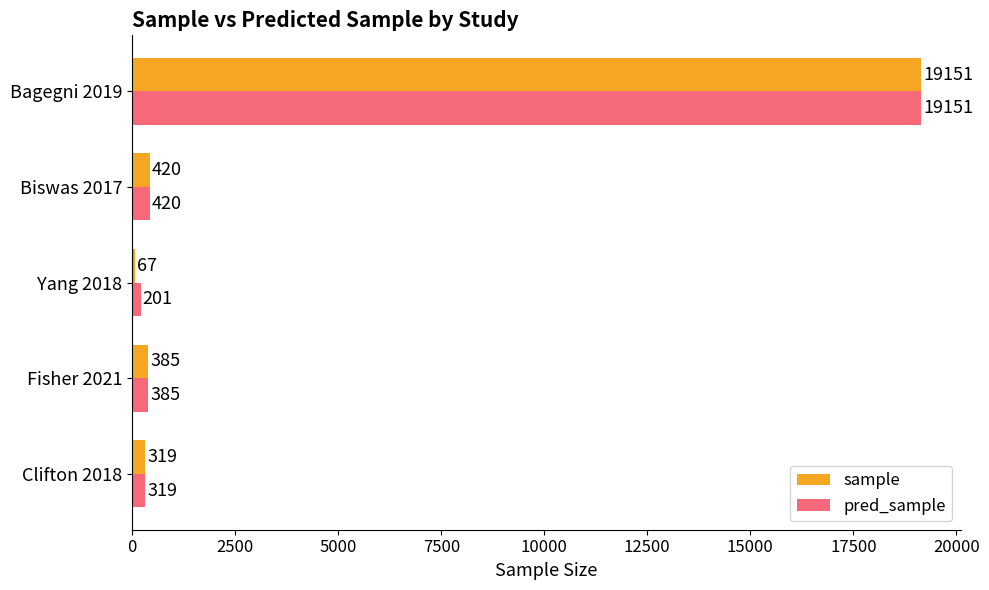

Where is pred_sample nearest to the value 9676?

Biswas 2017